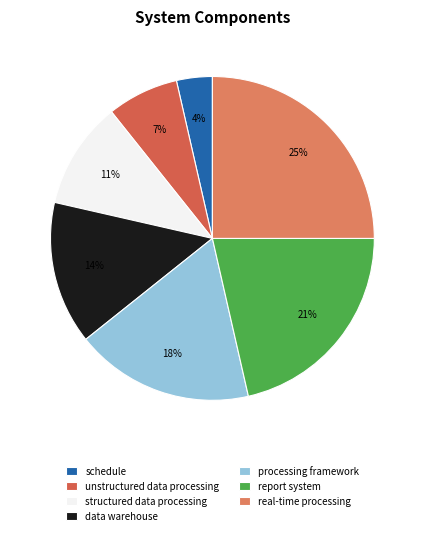

Which category has the smallest portion of the pie?

schedule